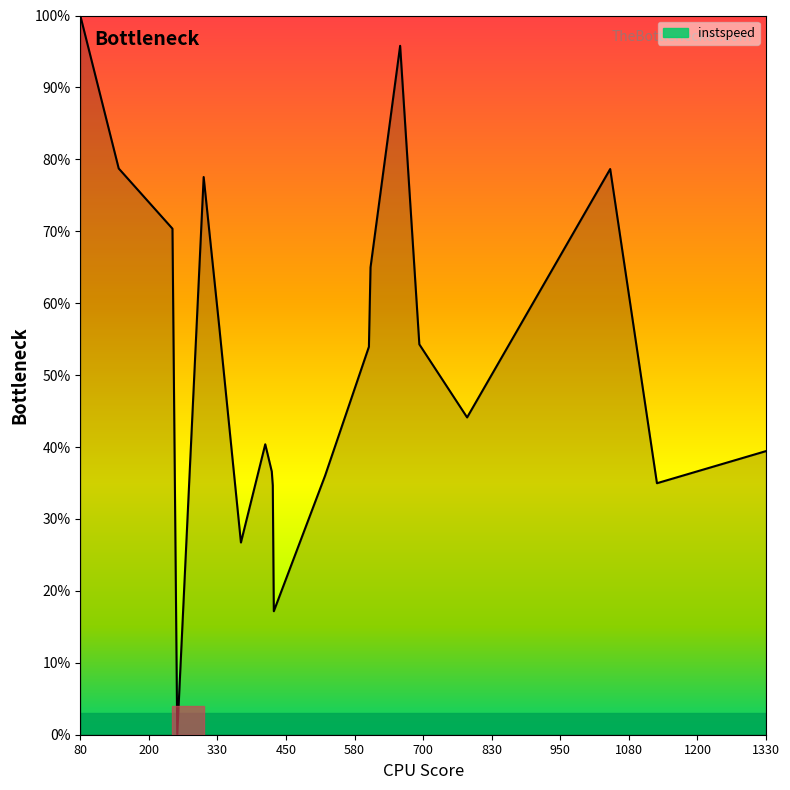

What is the difference between the second highest and minimum values?

95.8